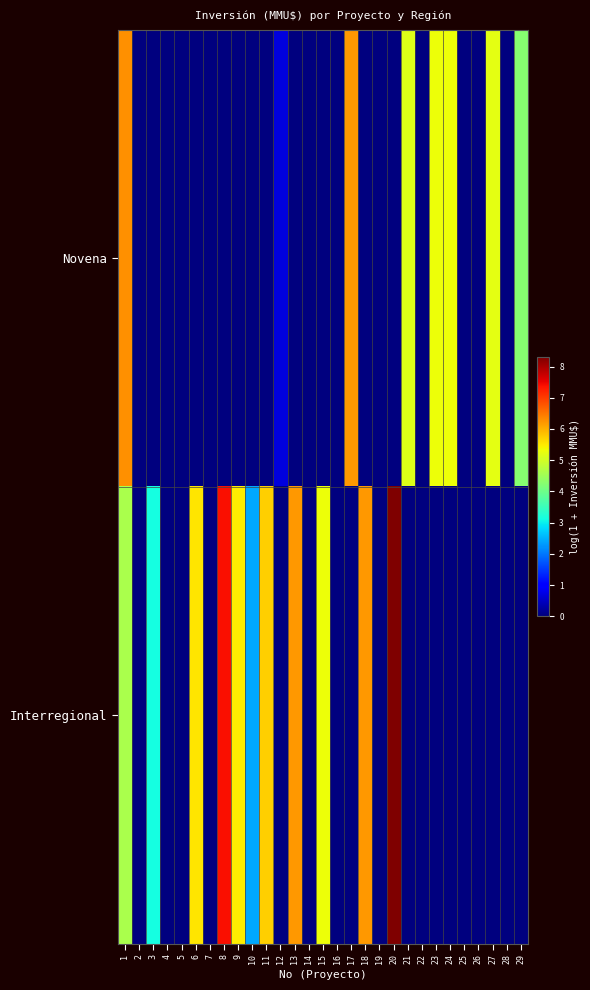

What is the spread (max minus min) of values at 17?

6.2